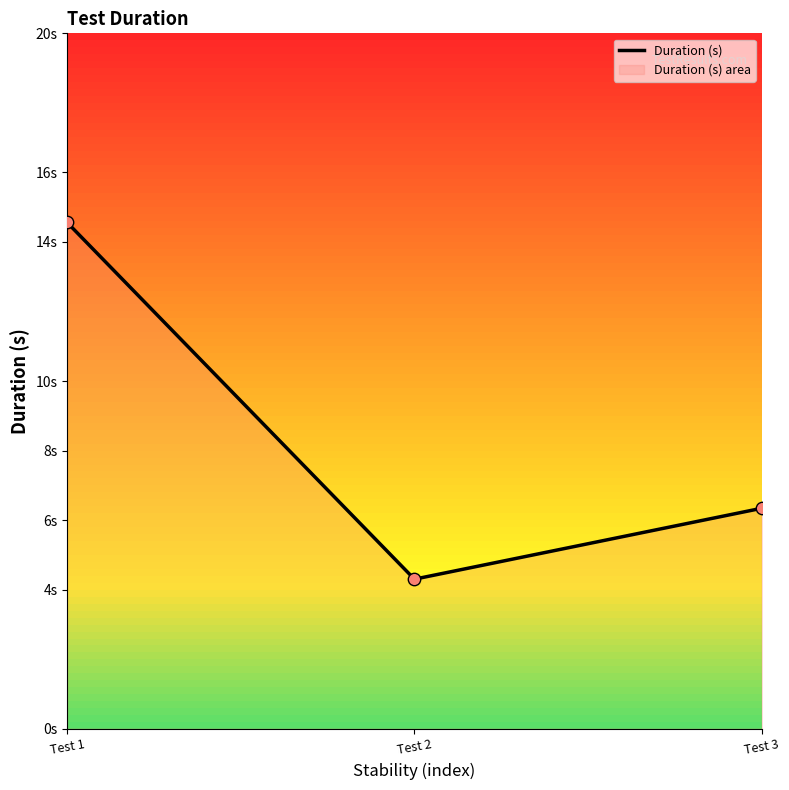

Between Test 1 and Test 2, which is larger?

Test 1